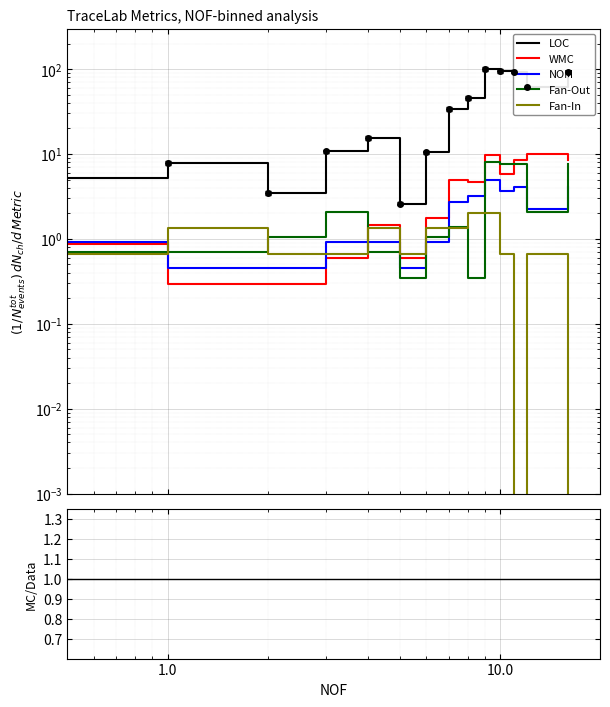

What is the difference between the maximum and minimum values in the LOC series?

97.4